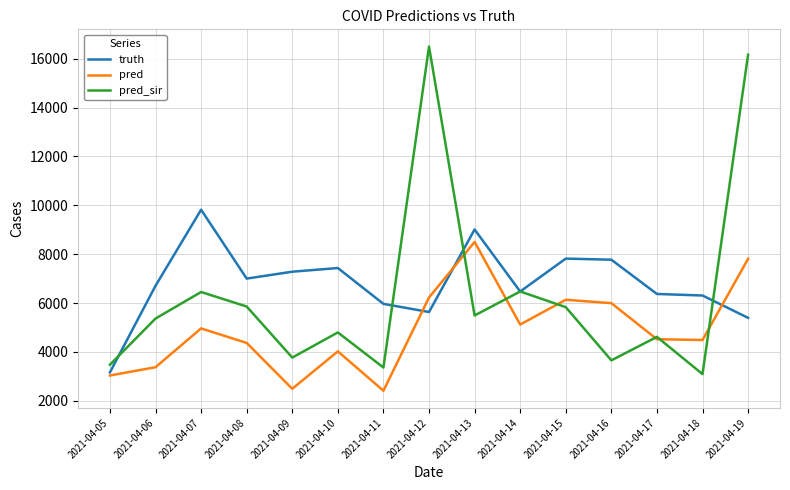

What is the difference between the highest and lowest values at 2021-04-07?

4857.0